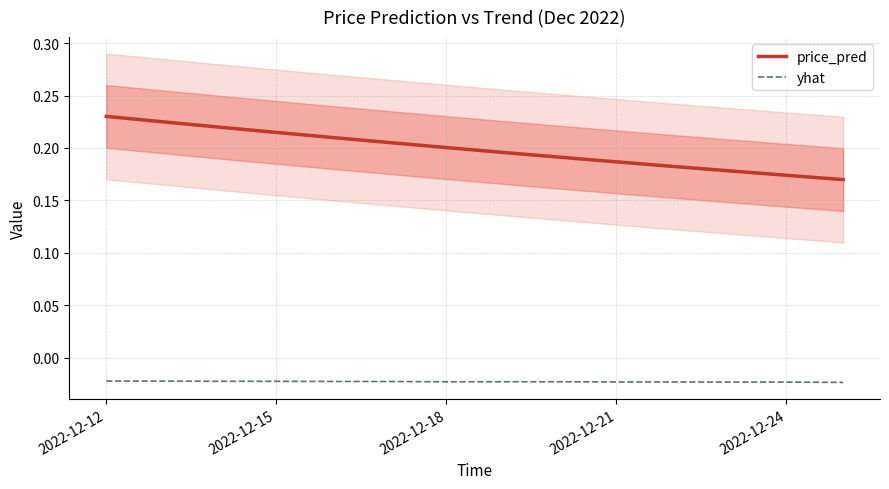

True or false: price_pred and yhat cross at least once.

False